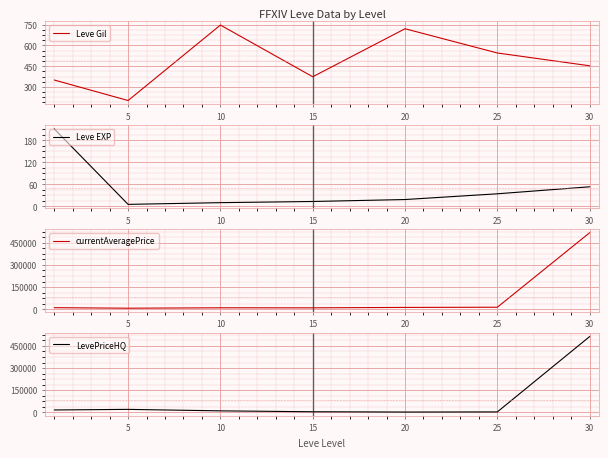

What is the difference between the highest and lowest values at 25?

12958.0